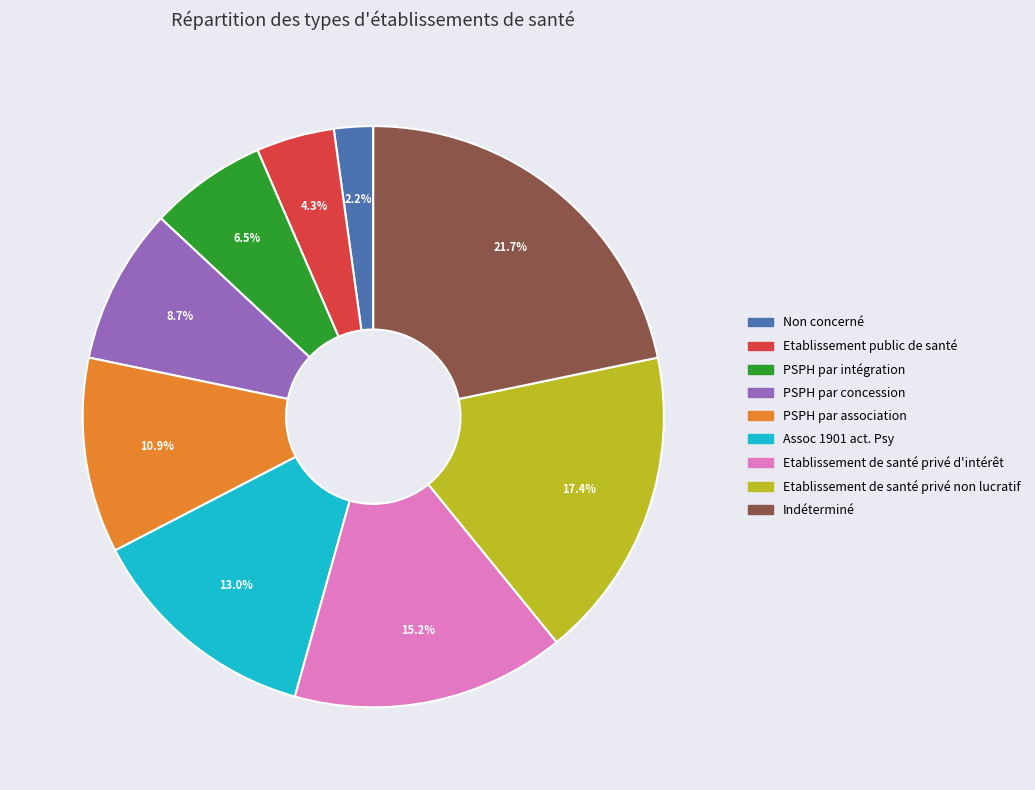

Is there a majority slice in this chart?

No